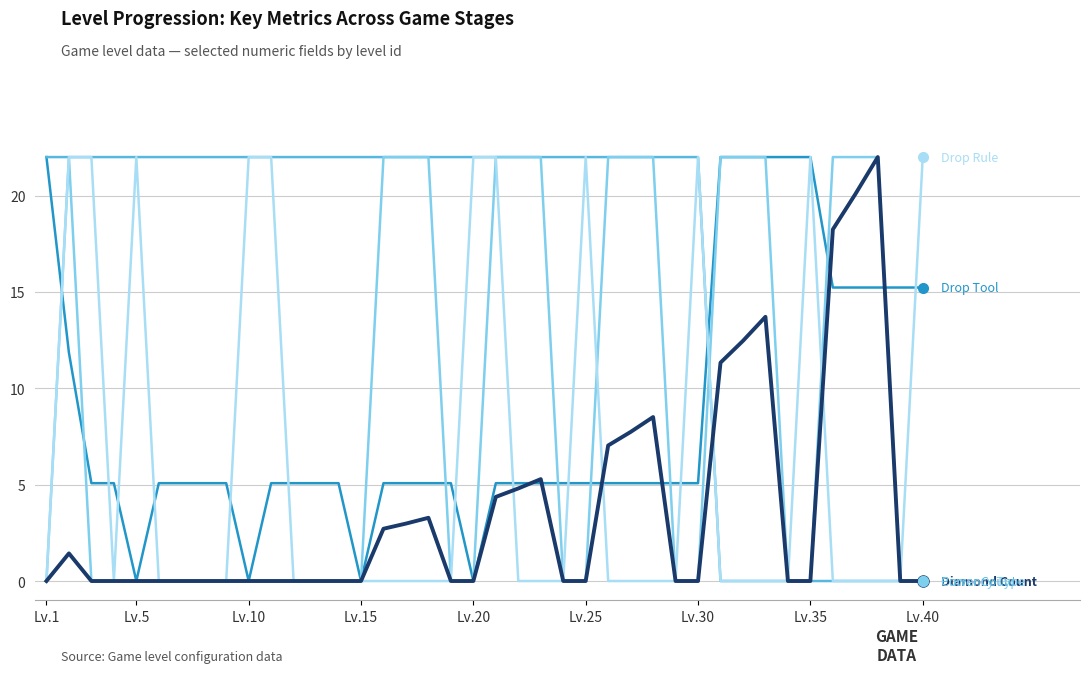

What is the maximum value shown in the chart?

22.0